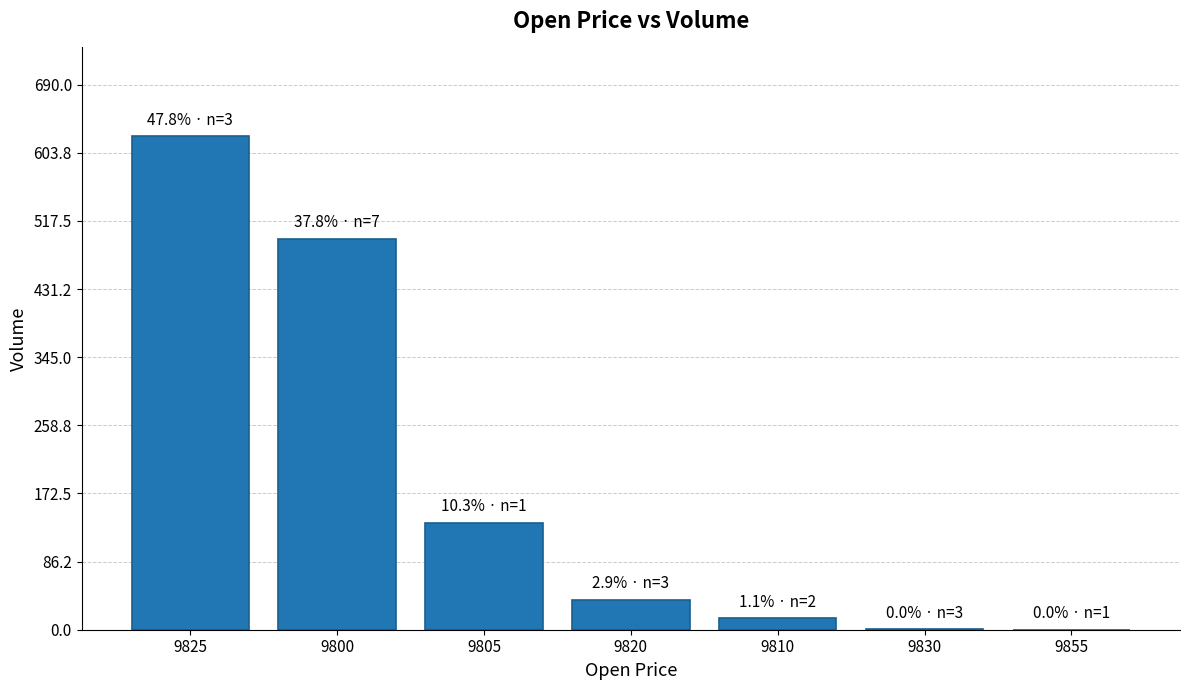

Which label corresponds to the largest value in the chart?

9825